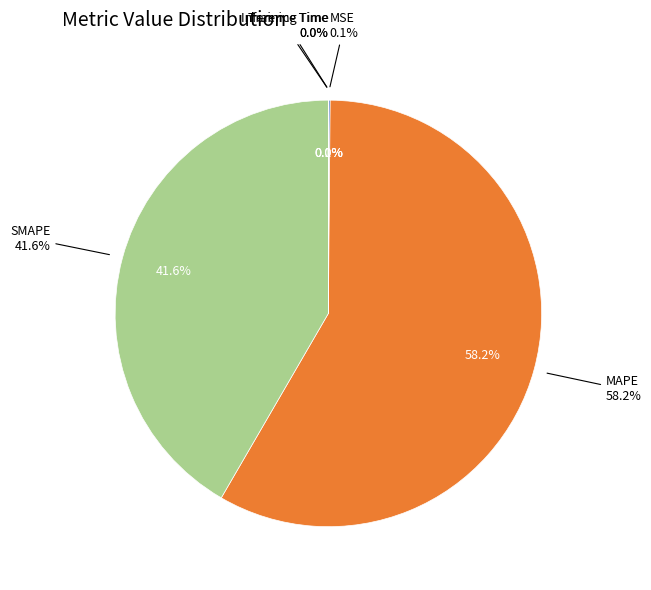

Is MAPE the majority of the pie?

Yes